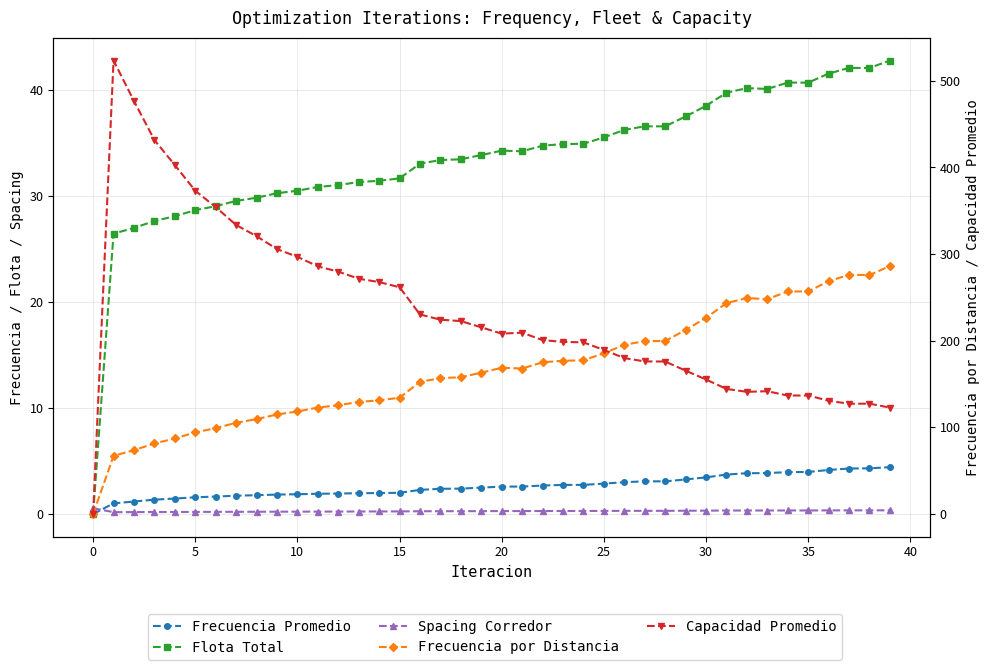

How many values in the Flota Total series exceed 34?

20